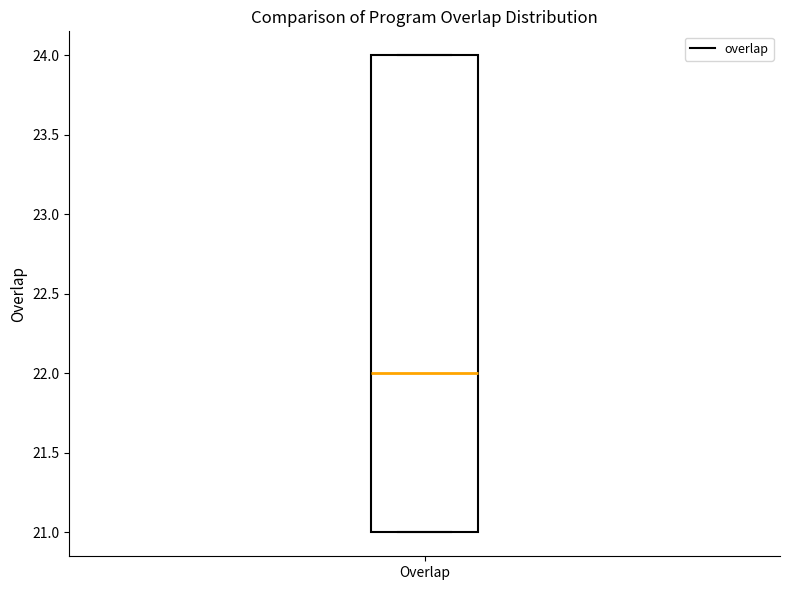

Transcribe this box plot: give where the median line is, the range the box spans, and where the two whiskers end, as read against the y-axis. The values are not printed on the chart, so give them approximately, as read against the axis.

median 22, box 21 to 24, whiskers 21 to 24